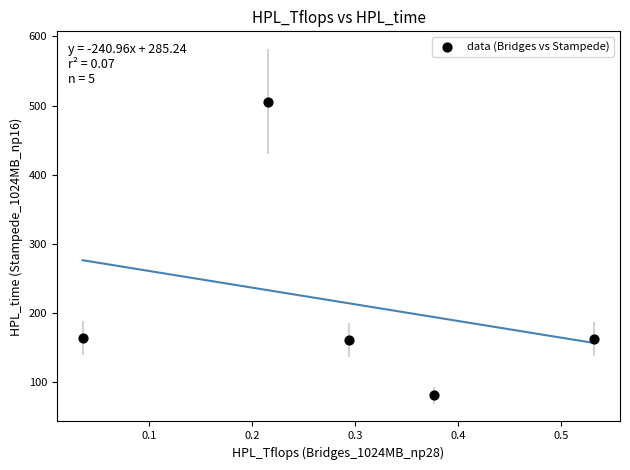

What is the range of X values (max minus min)?

0.5